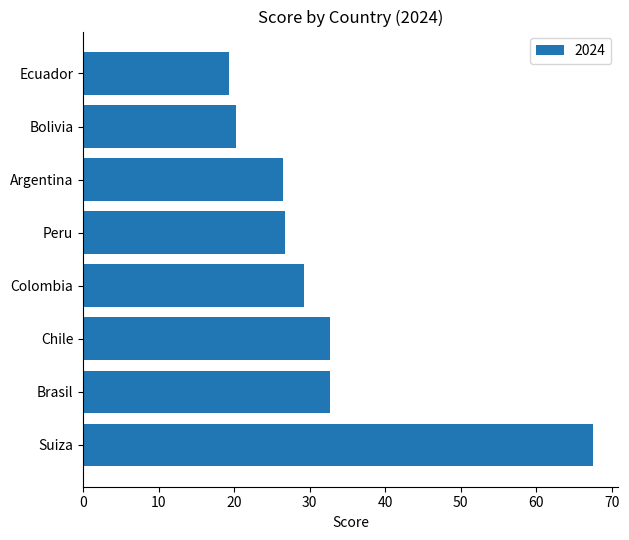

What is the difference between the values at Peru and Chile?

5.9